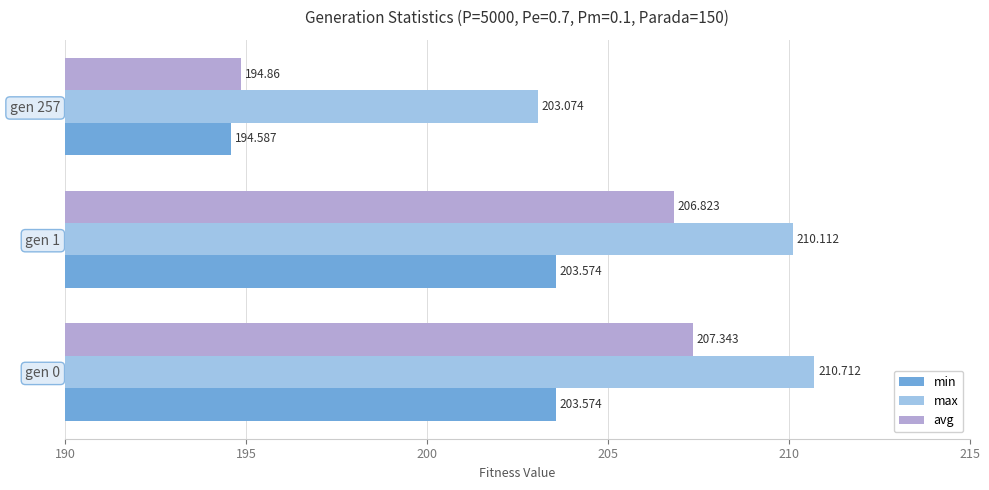

Is the value of max at gen 257 greater than the value of min at gen 0?

No